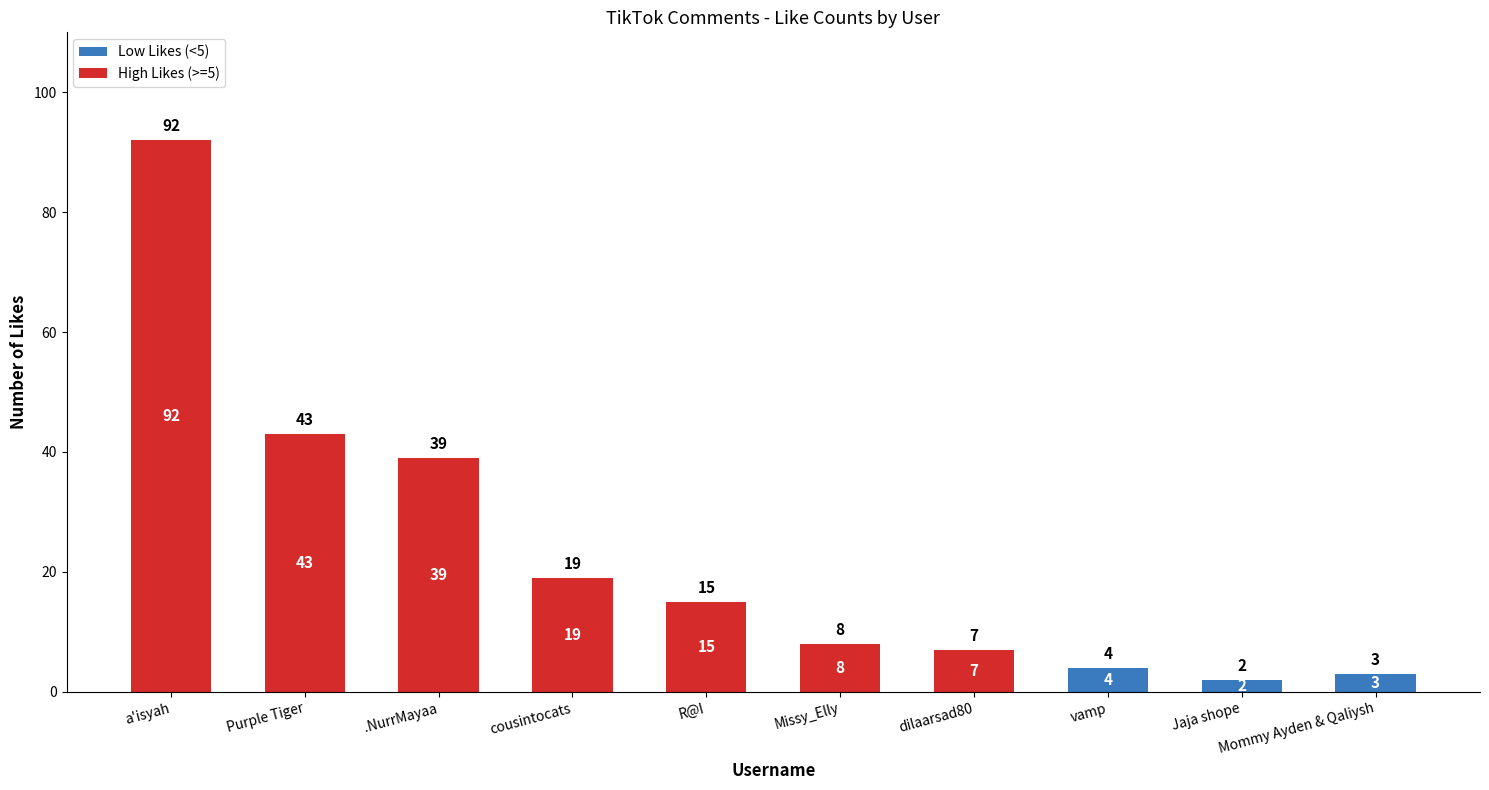

At which category is the sum across all series the highest?

a'isyah